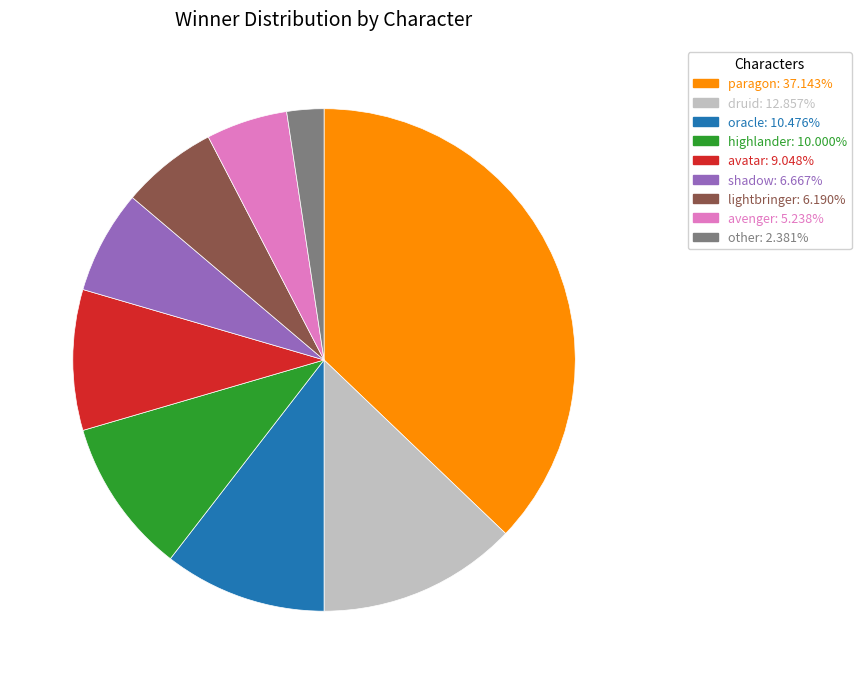

What is the largest slice in the pie chart?

paragon